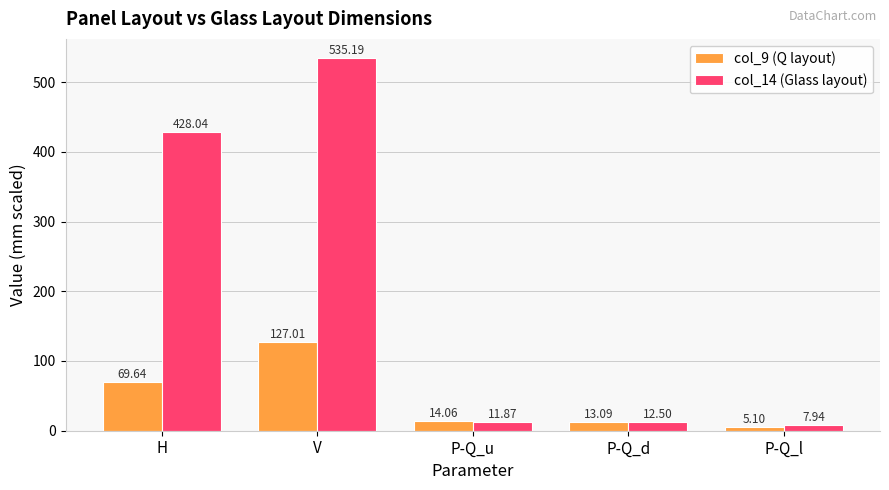

Where is col_14 (Glass layout) nearest to the value 271?

H